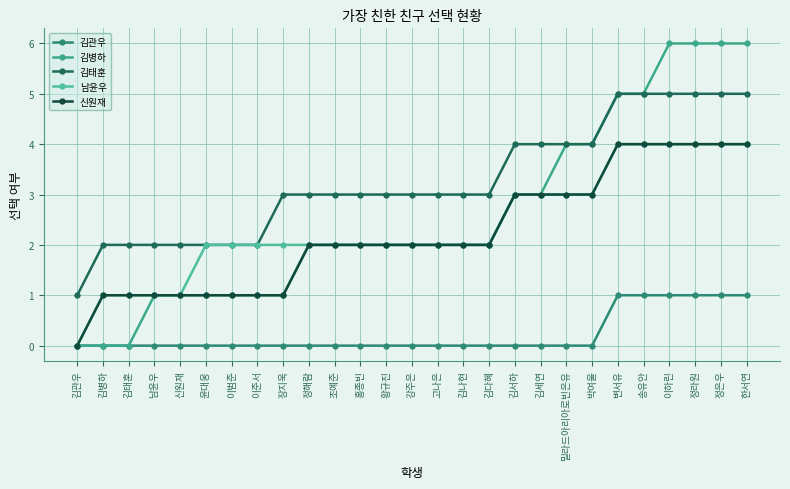

Is it true that 신원재 equals 0 at 남윤우?

False